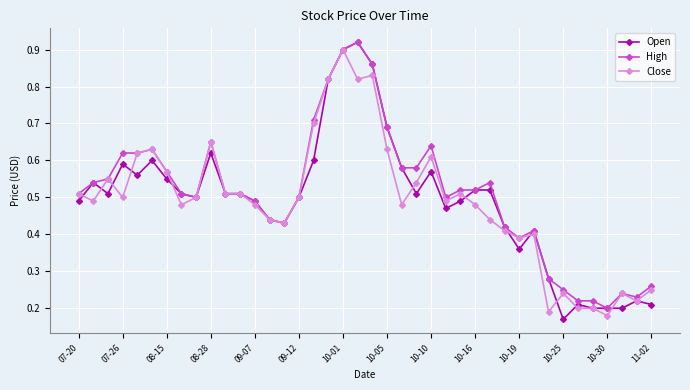

Is this an area chart (filled region under the line)?

No